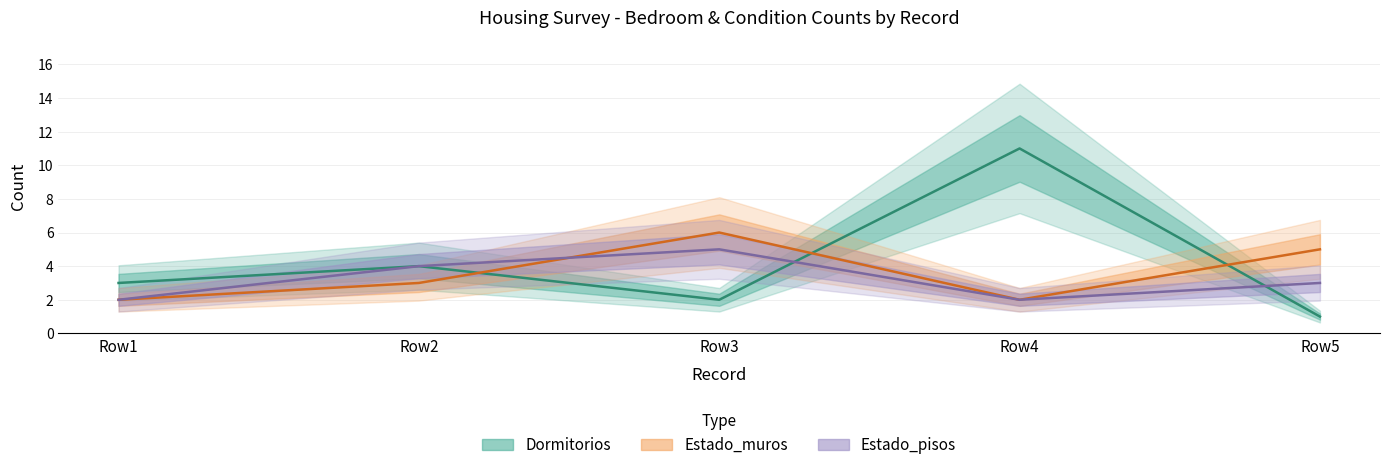

How many interior local peaks does the Estado_pisos series have?

1